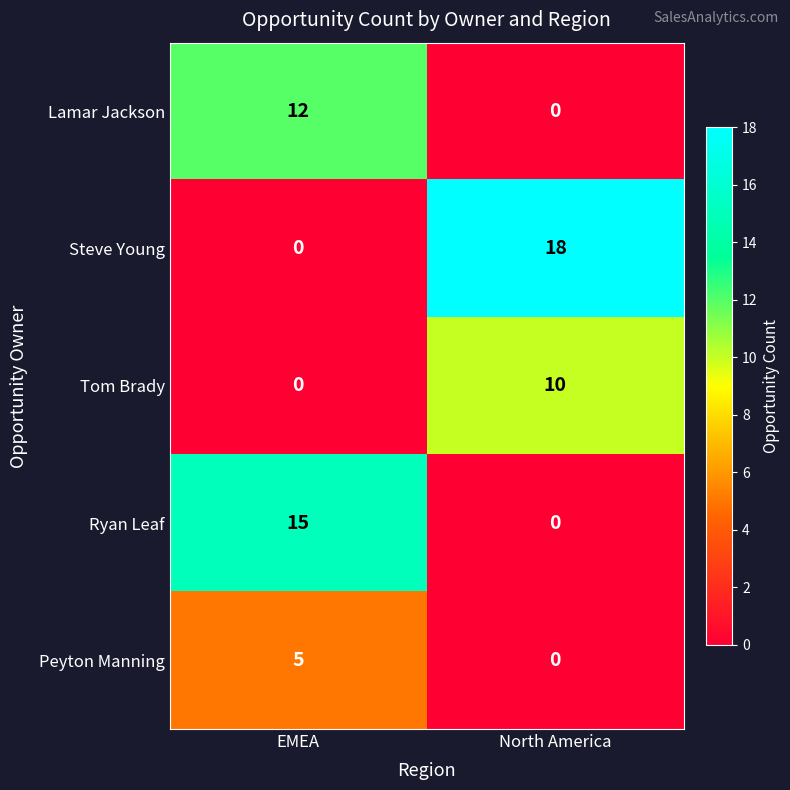

Reading right to left, list all the values displayed in this chart.

Lamar Jackson: North America=0	EMEA=12
Steve Young: North America=18	EMEA=0
Tom Brady: North America=10	EMEA=0
Ryan Leaf: North America=0	EMEA=15
Peyton Manning: North America=0	EMEA=5